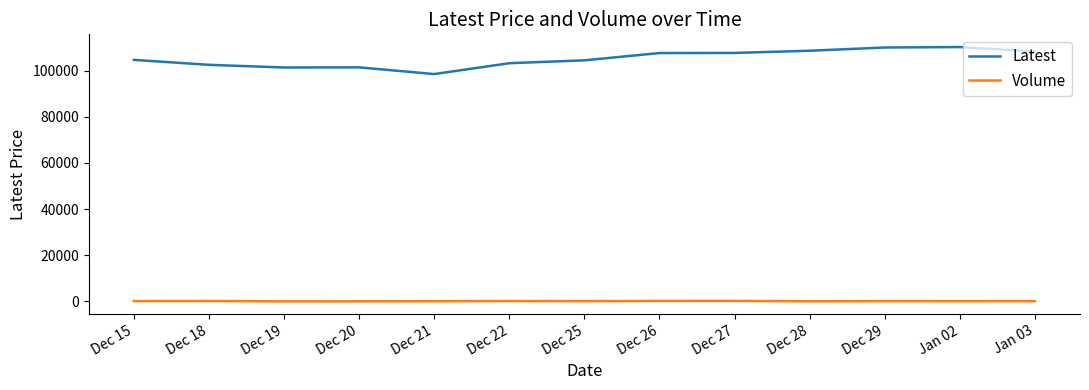

Is the value of Volume at Dec 22 greater than the value of Latest at Dec 25?

No